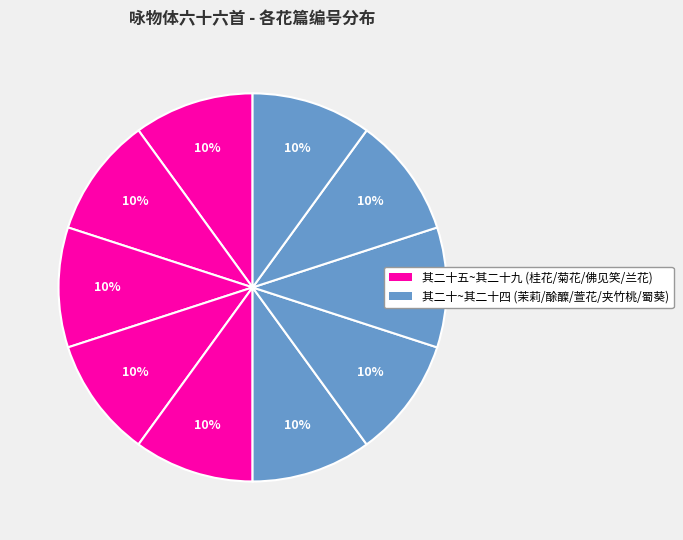

Count the number of slices in the pie.

10